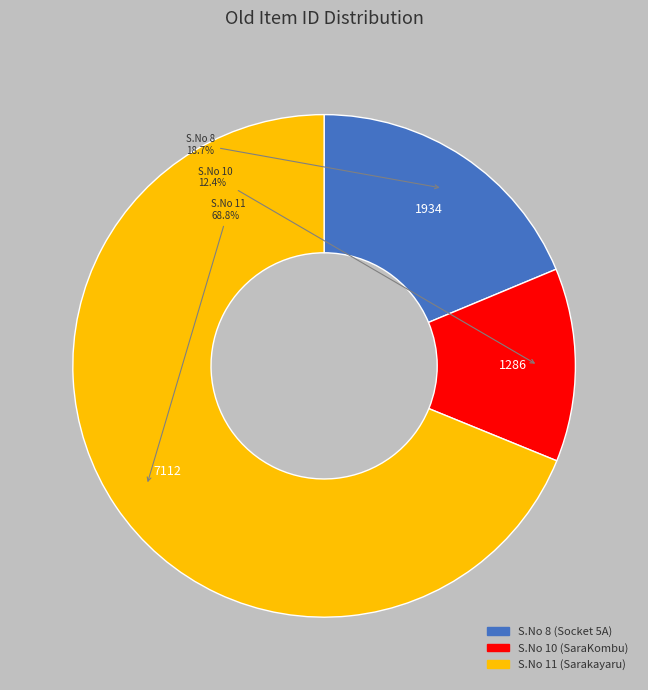

Does any single category account for the majority?

Yes